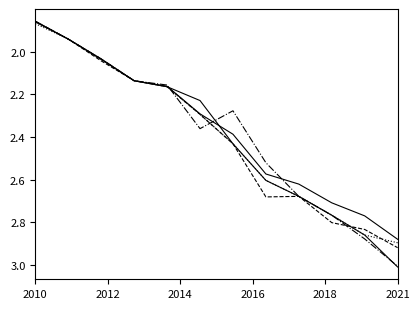

Does the chart have visible grid lines?

No